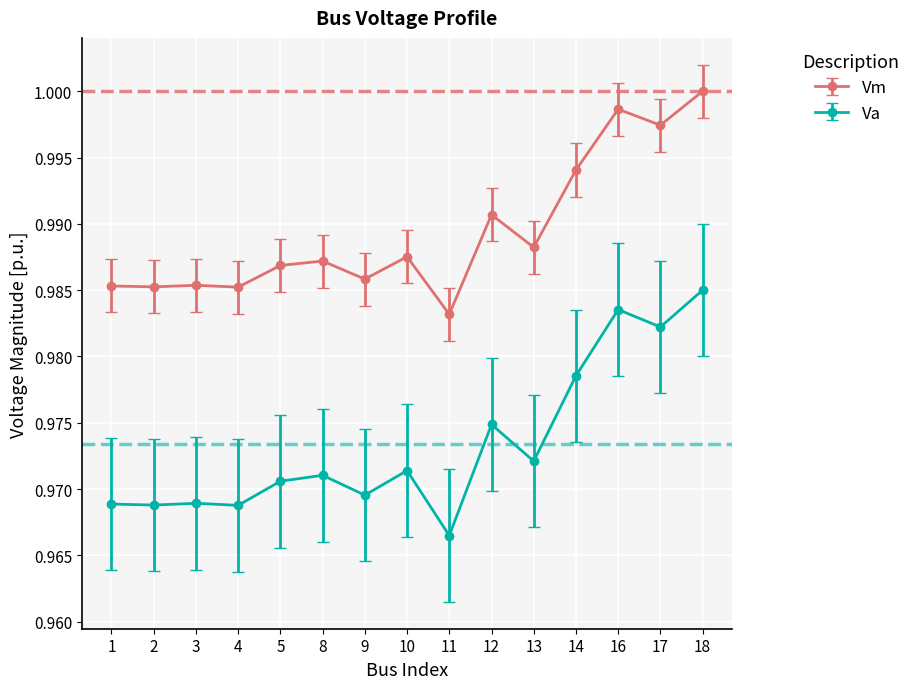

What are all the series names shown in the legend?

Vm, Va